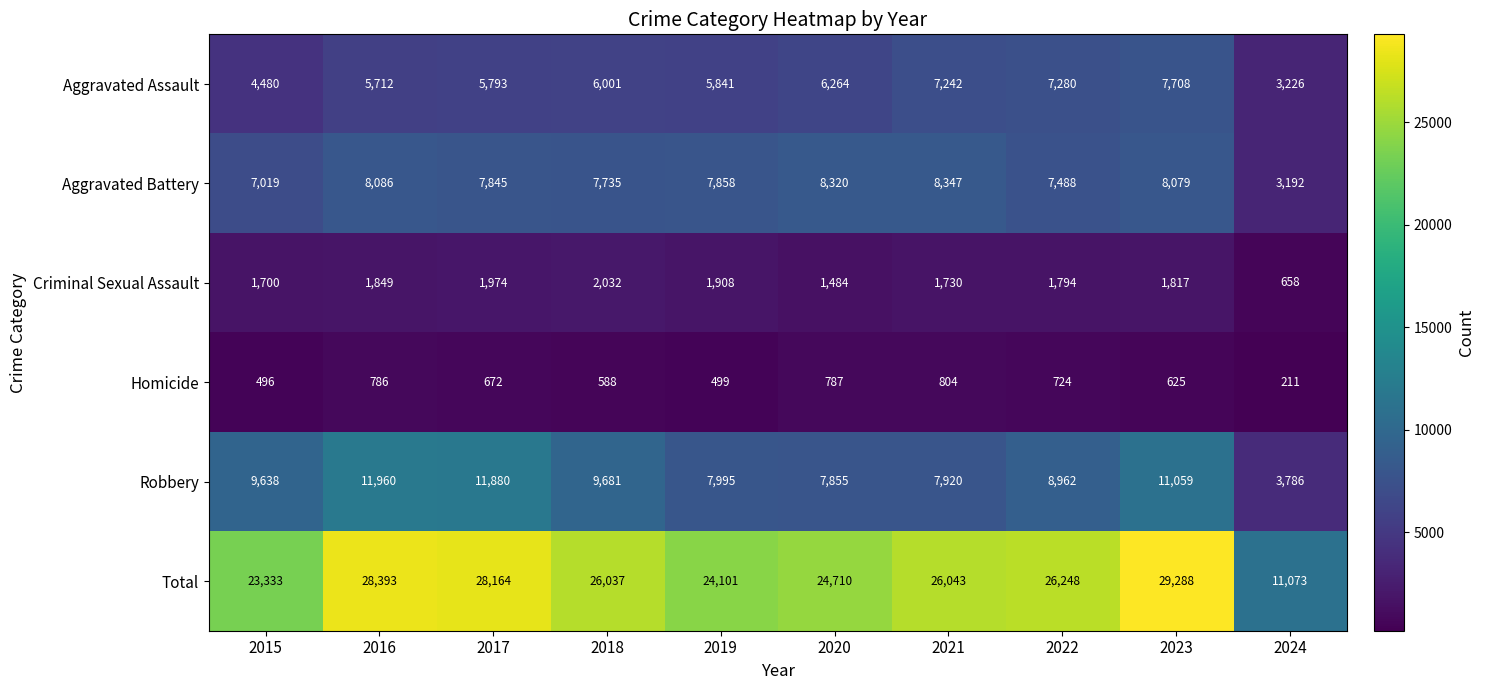

How many distinct data groups are displayed?

6